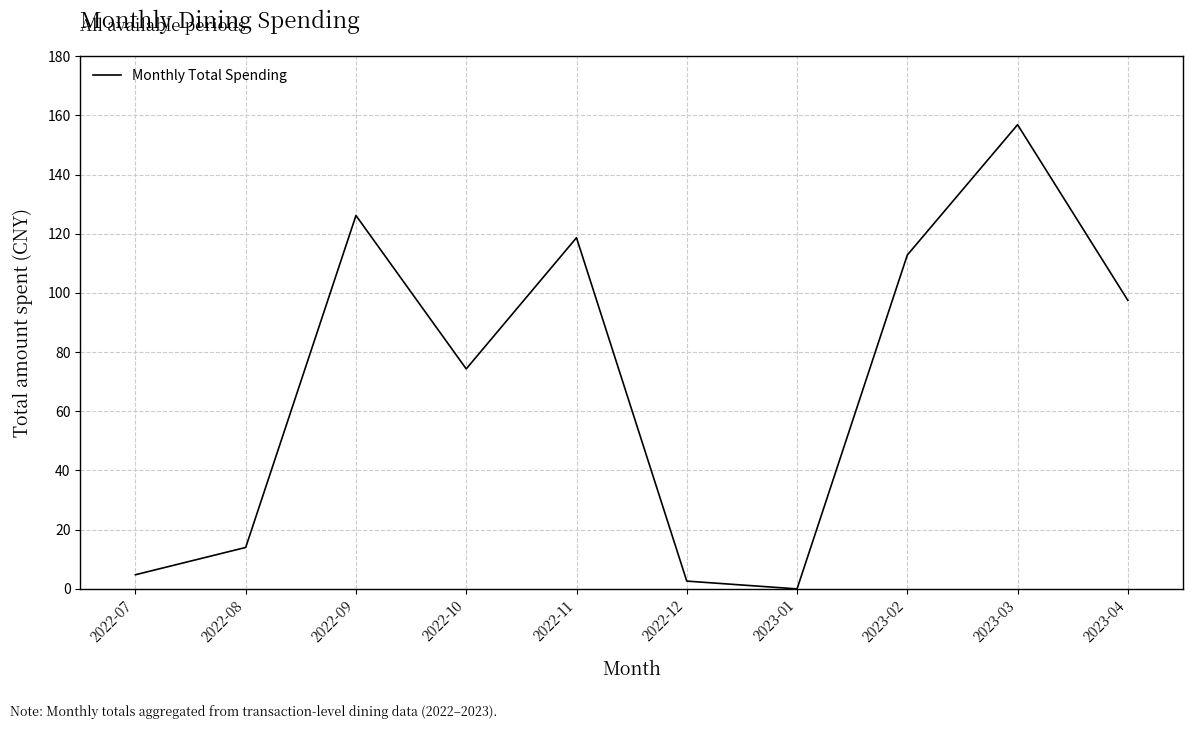

What position from the left is 2022-11?

5